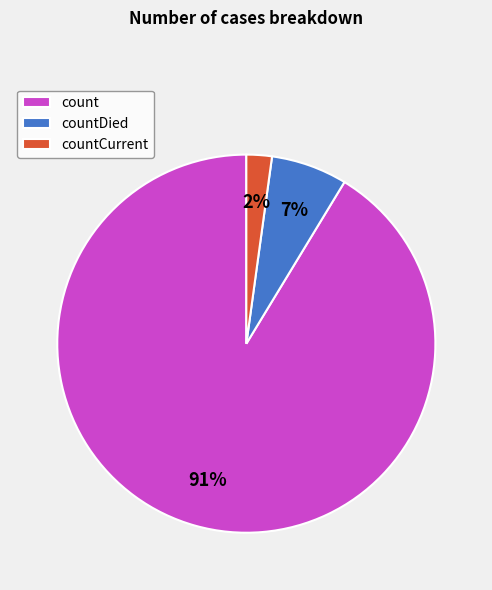

What is the ratio of the value at countCurrent to the value at countDied?

0.3